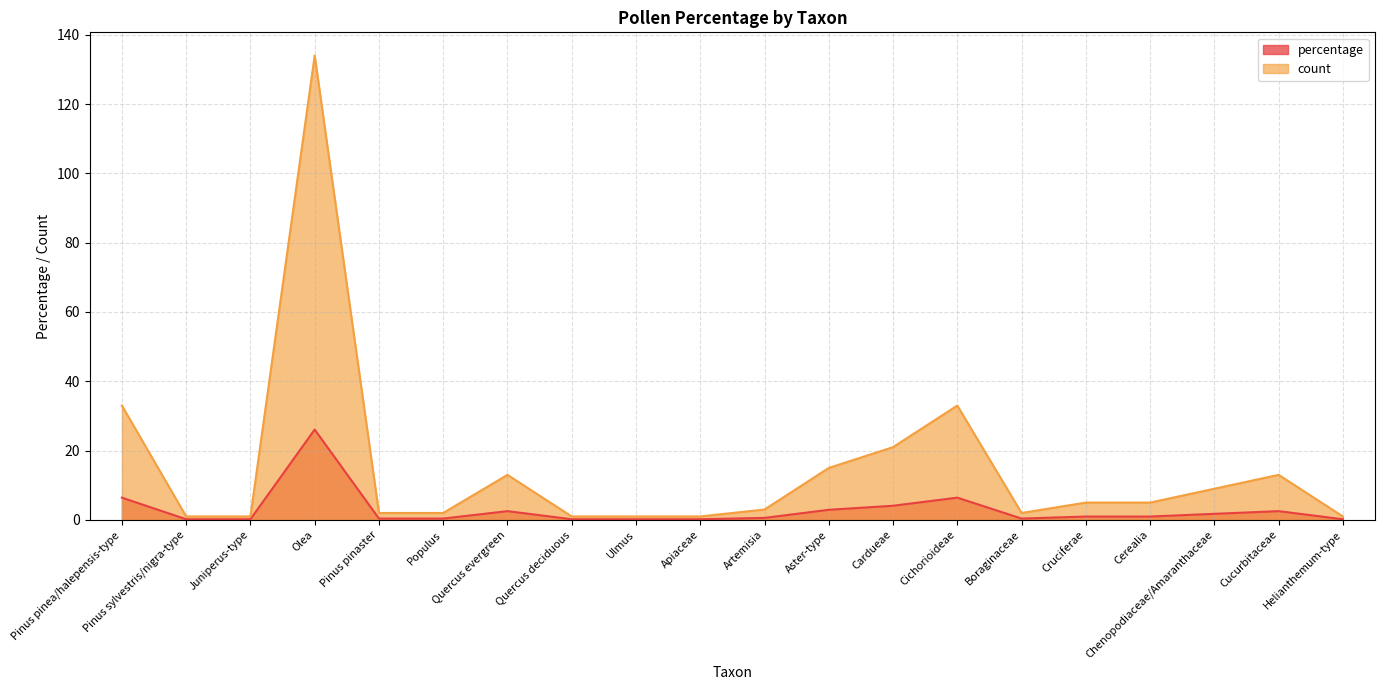

What position from the right is Ulmus?

12